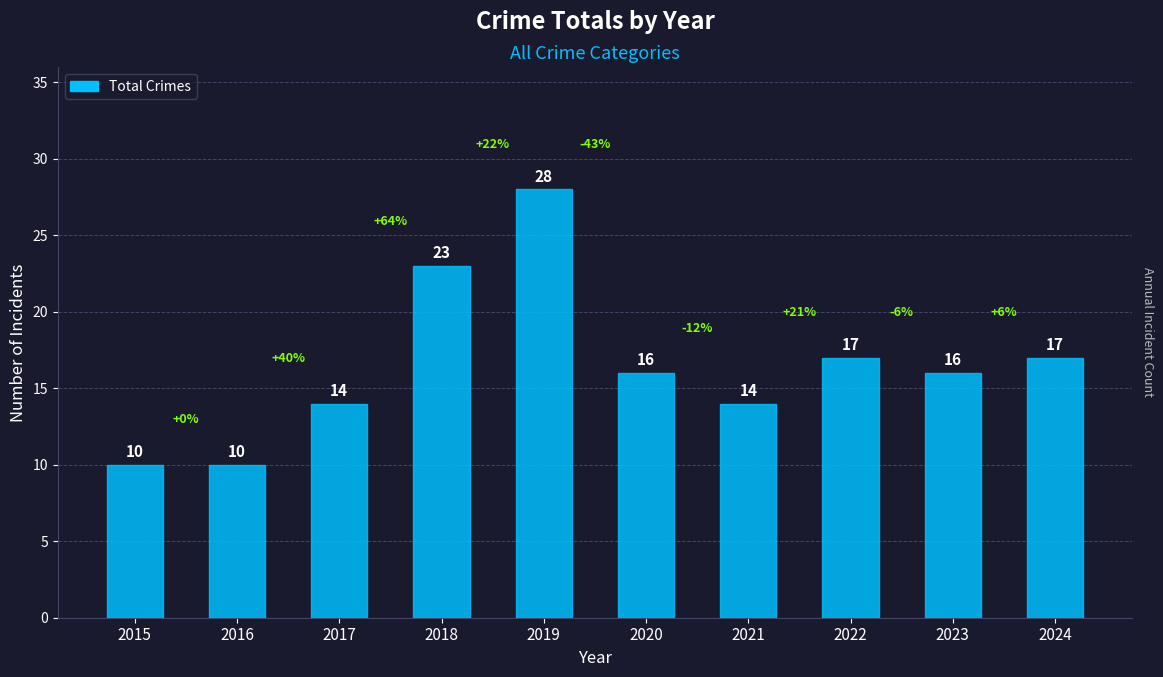

The value at 2018 is 7. True or false?

False